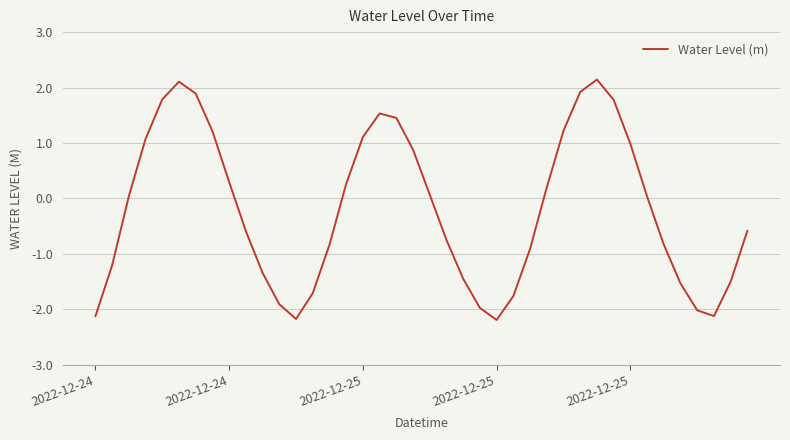

What is the smallest value displayed?

-2.2